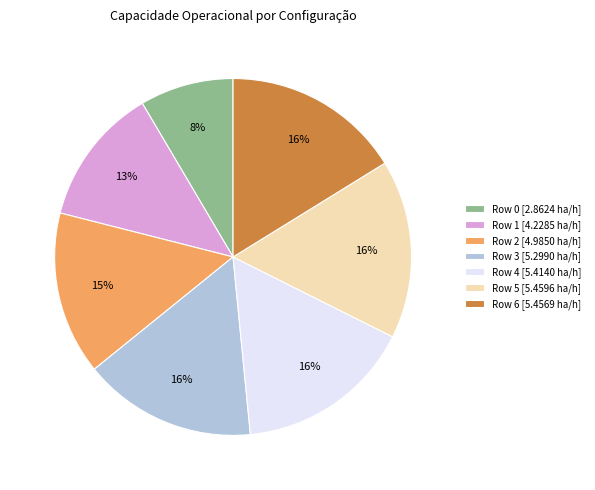

Count the number of slices in the pie.

7